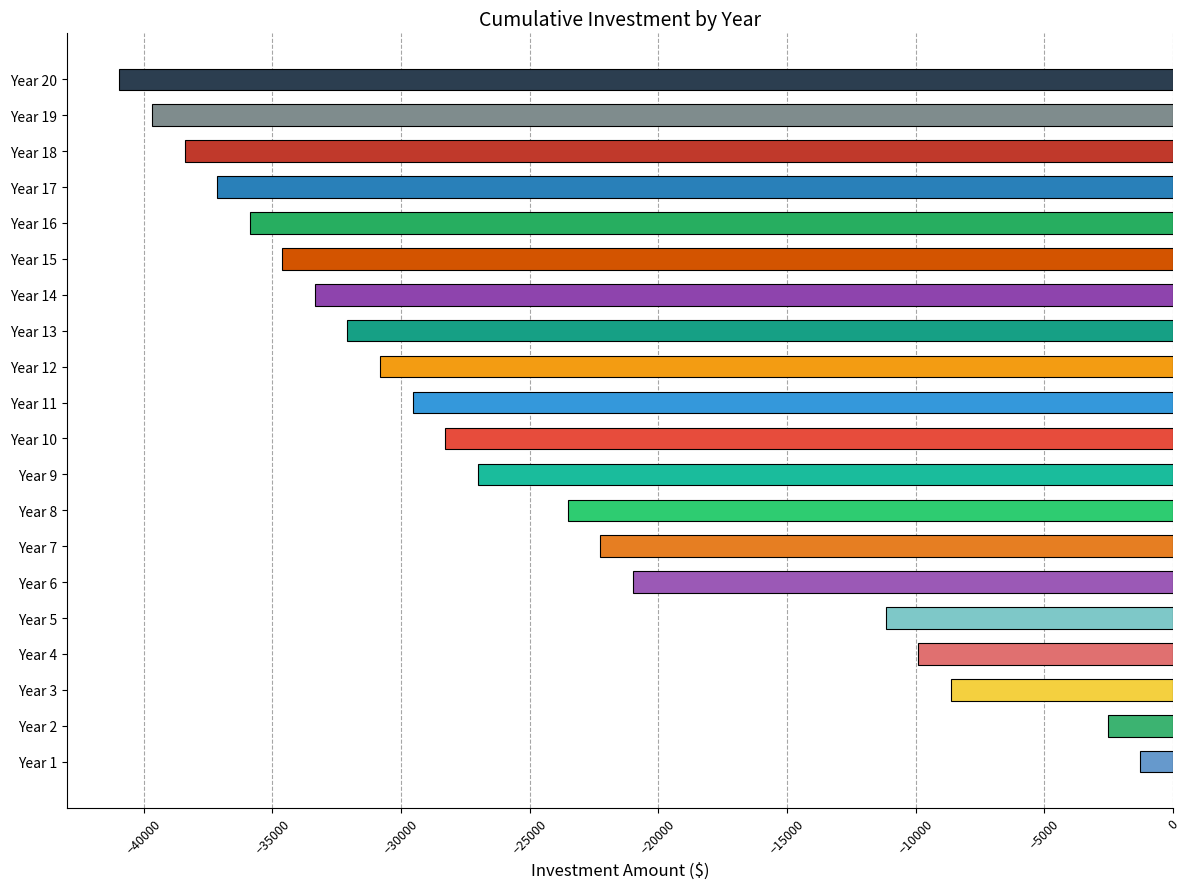

Rank the categories by value from highest to lowest.

Year 1, Year 2, Year 3, Year 4, Year 5, Year 6, Year 7, Year 8, Year 9, Year 10, Year 11, Year 12, Year 13, Year 14, Year 15, Year 16, Year 17, Year 18, Year 19, Year 20